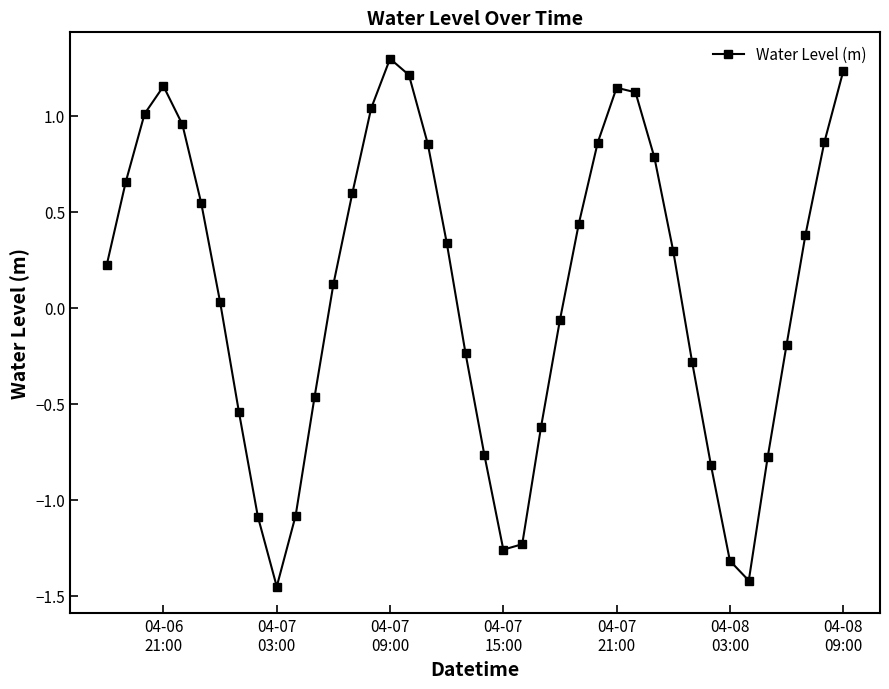

How many interior local peaks (higher than both neighbors) does the data have?

3